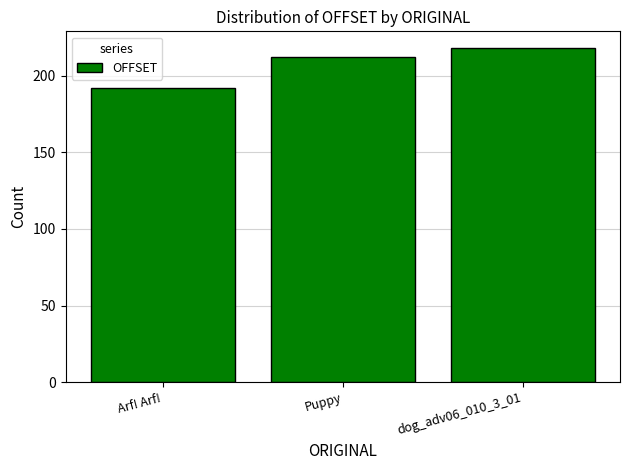

What value does the data have at Arf! Arf!, to the nearest 10?

190